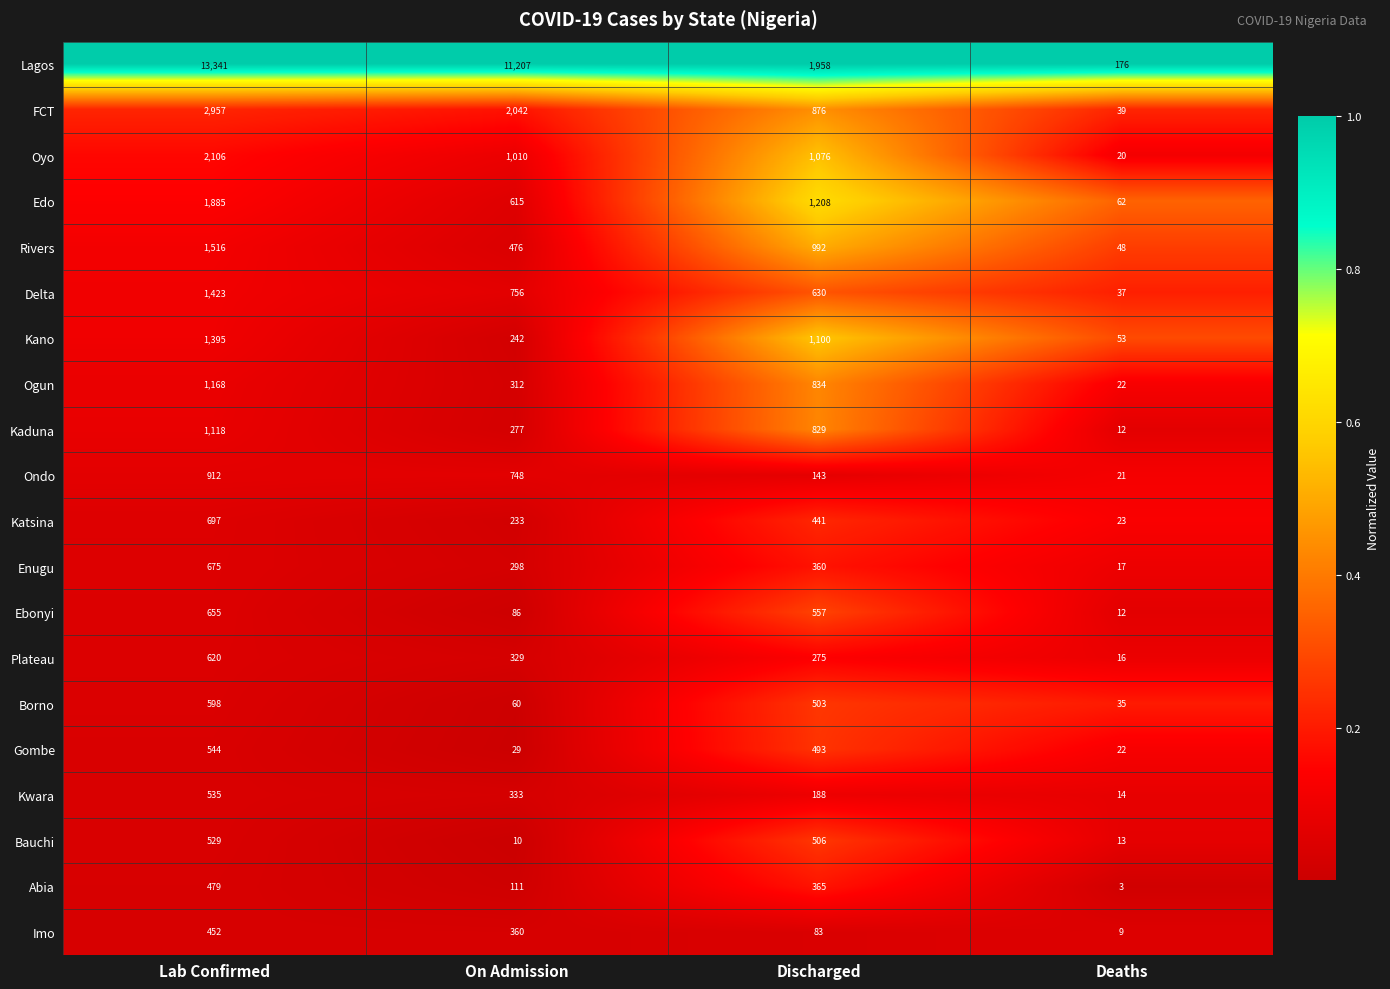

The Ondo series shows 912 at Lab Confirmed. True or false?

True